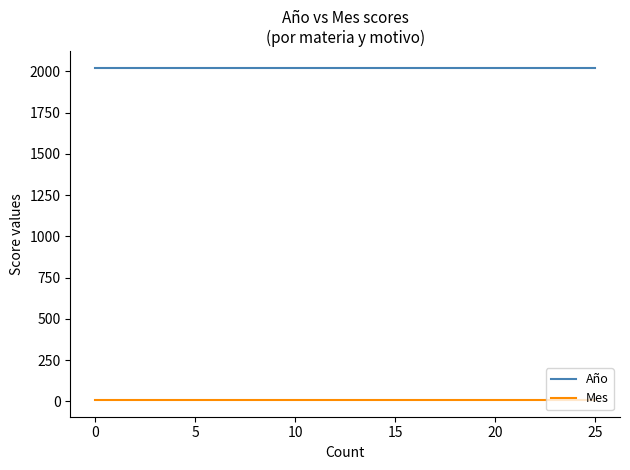

True or false: Año has a value of 2021 at 0.

True